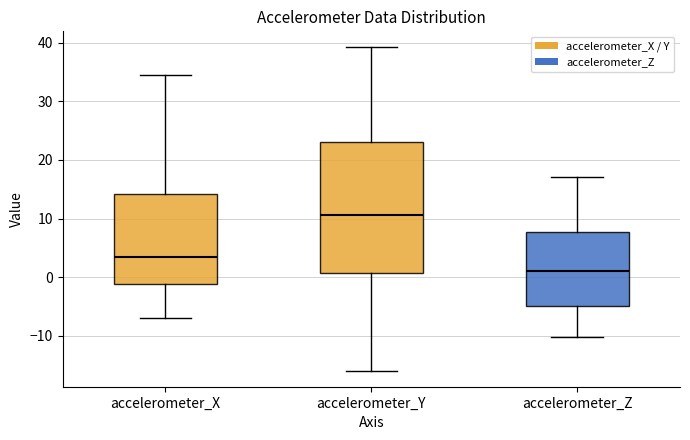

Which box is the tallest, from its lower edge to its upper edge?

accelerometer_Y